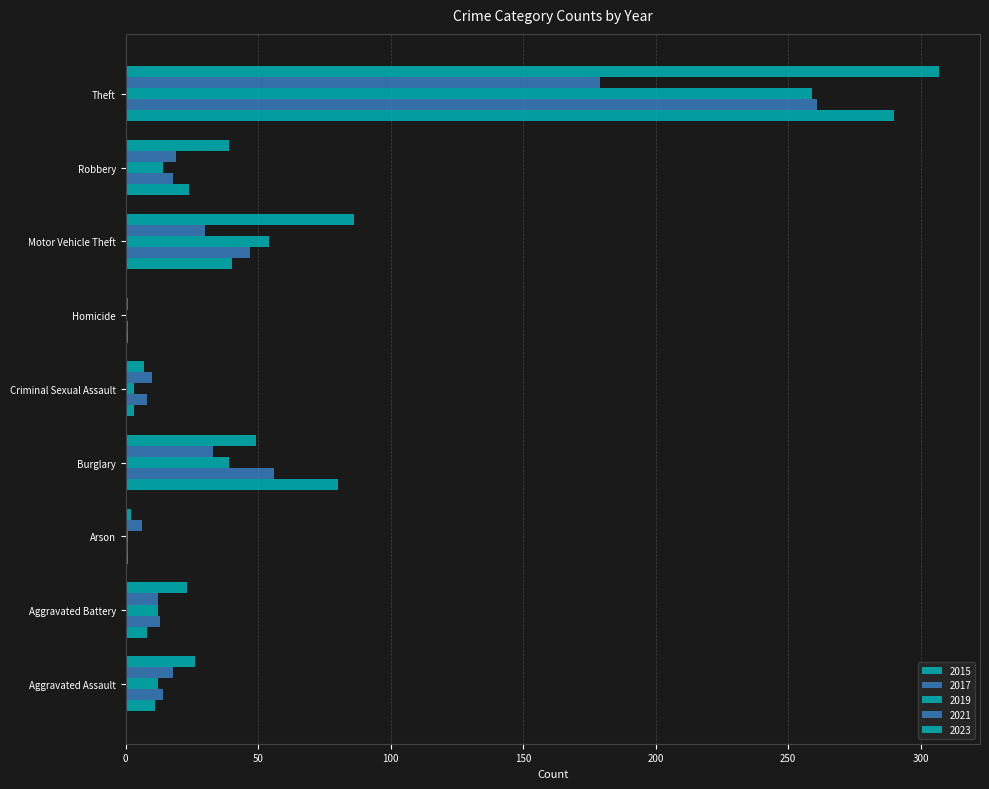

How many data points does each series have?

9